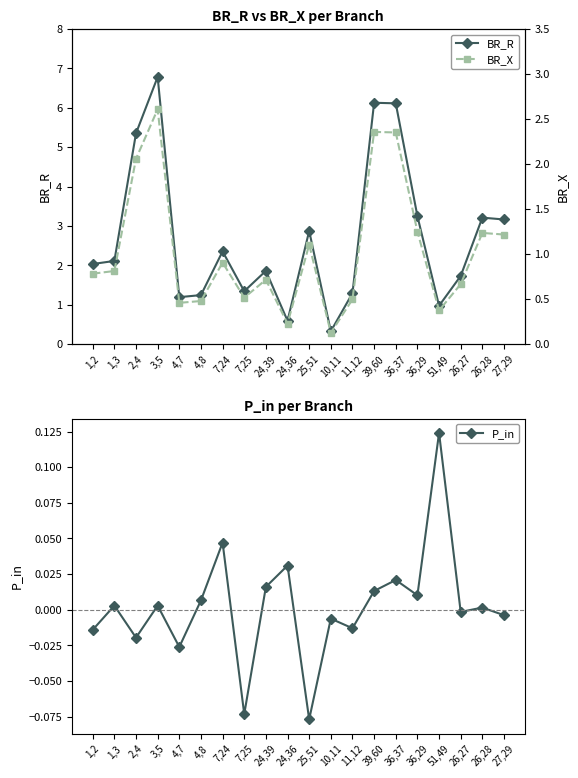

What is the difference between the maximum and minimum values in the BR_X series?

2.5